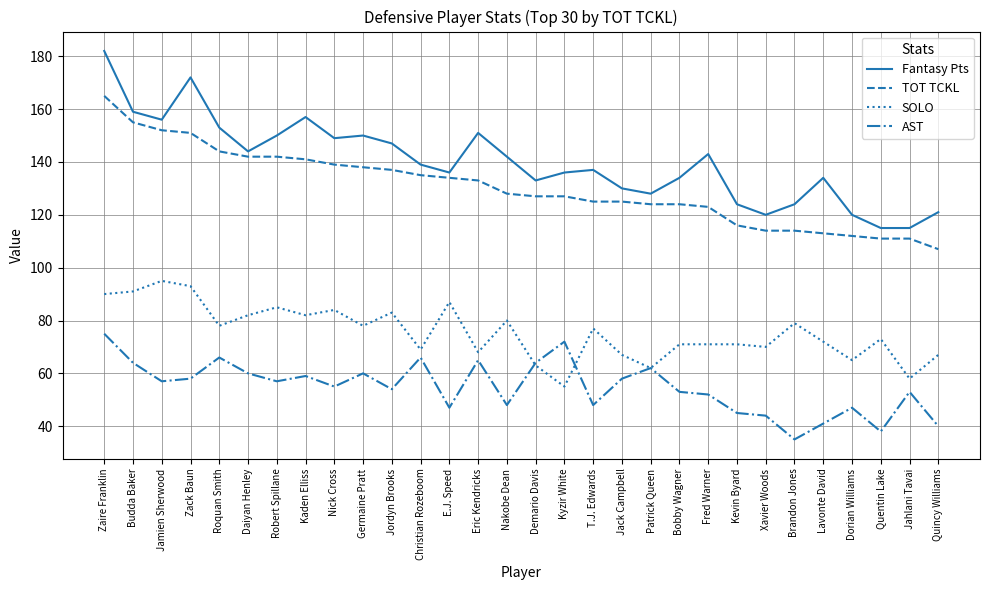

True or false: AST and TOT TCKL cross at least once.

False